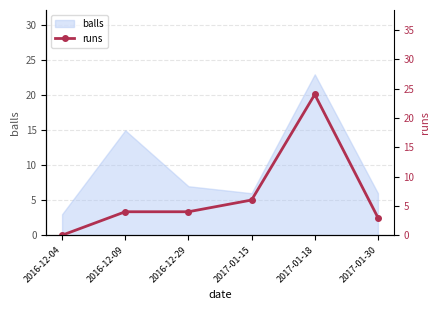

Rank the categories by value from highest to lowest.

2017-01-18, 2017-01-15, 2016-12-09, 2016-12-29, 2017-01-30, 2016-12-04